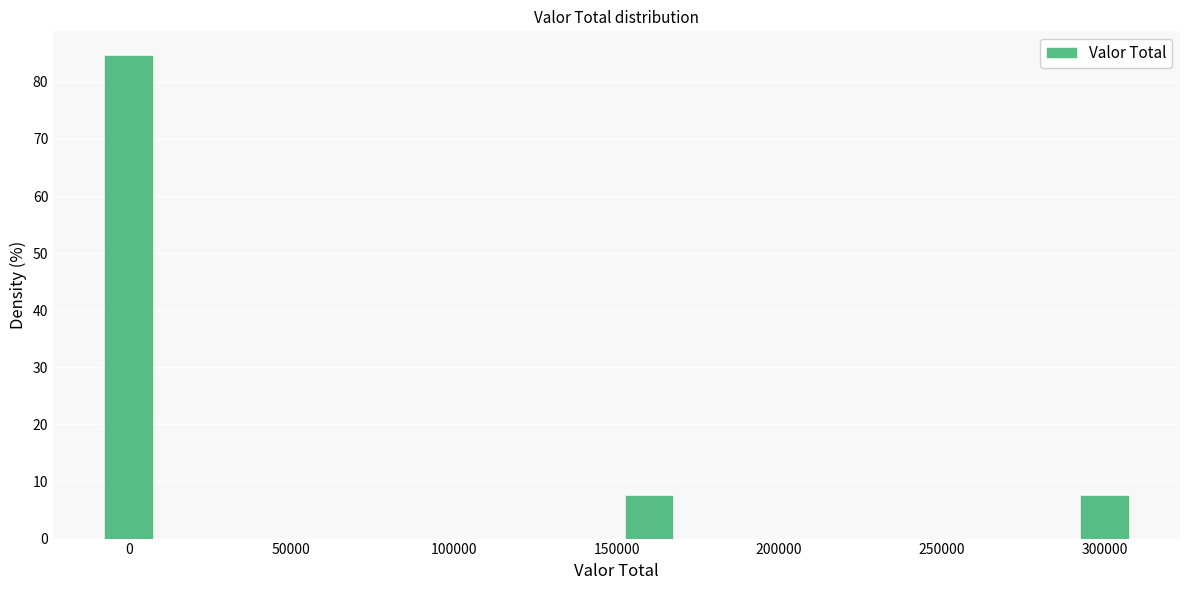

Reading left to right, what are all the values shown in this chart?

84.6	7.7	7.7